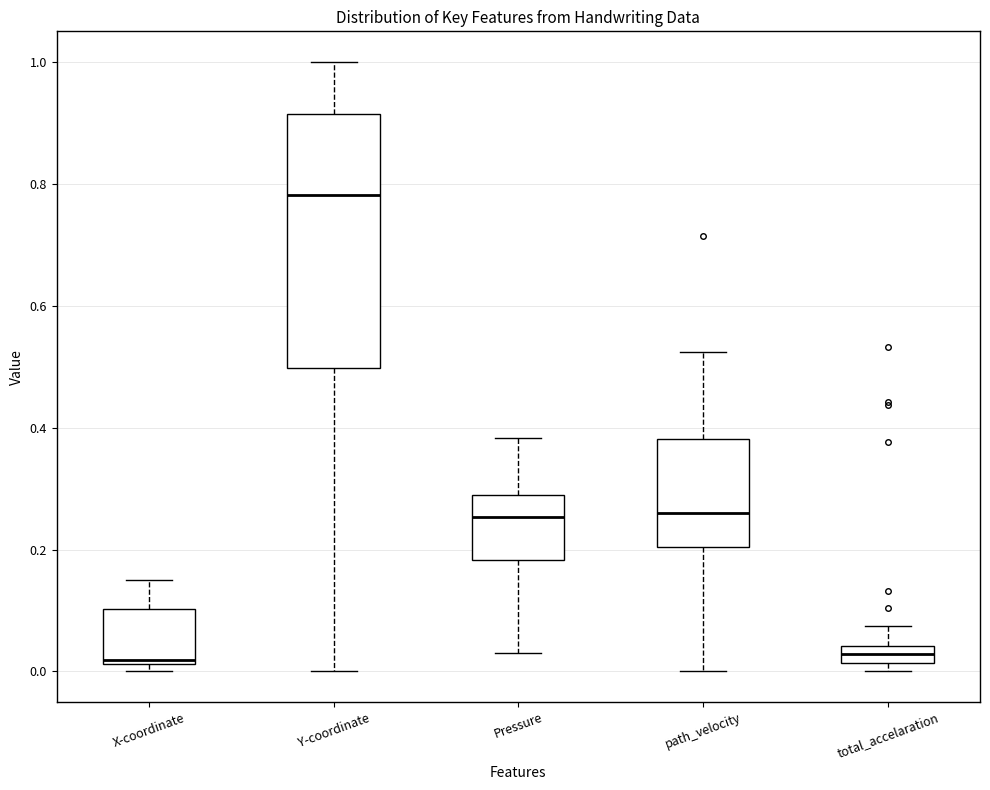

Where is the upper edge of the box for path_velocity on the y-axis? The values are not printed on the chart, so give them approximately, as read against the axis.

0.38